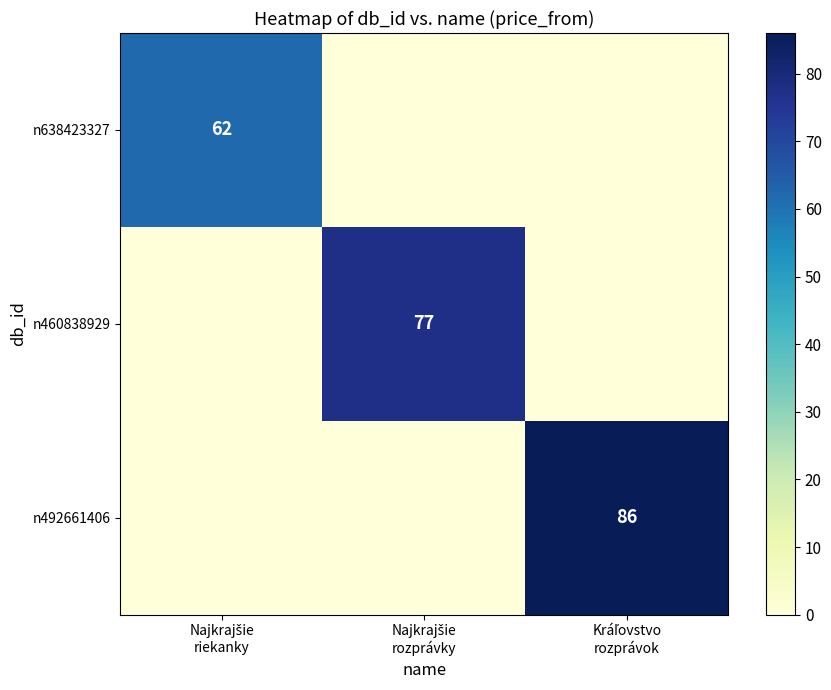

Rank the series by their maximum value, from highest to lowest.

n492661406, n460838929, n638423327